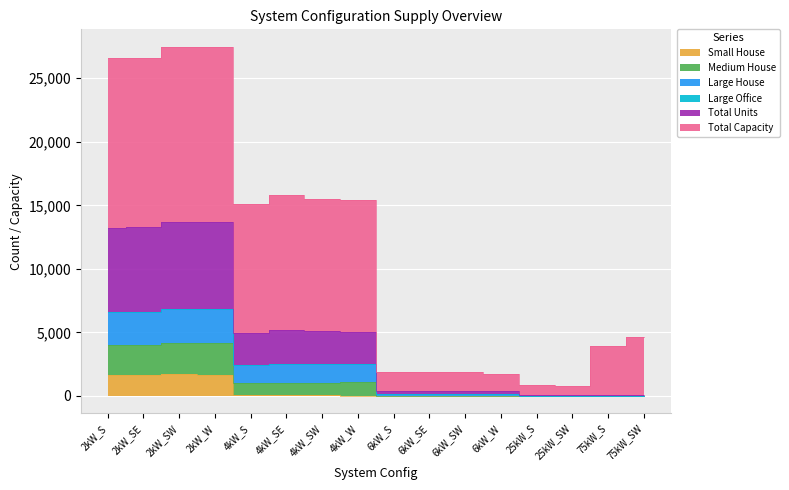

What is the greatest value displayed?

27477